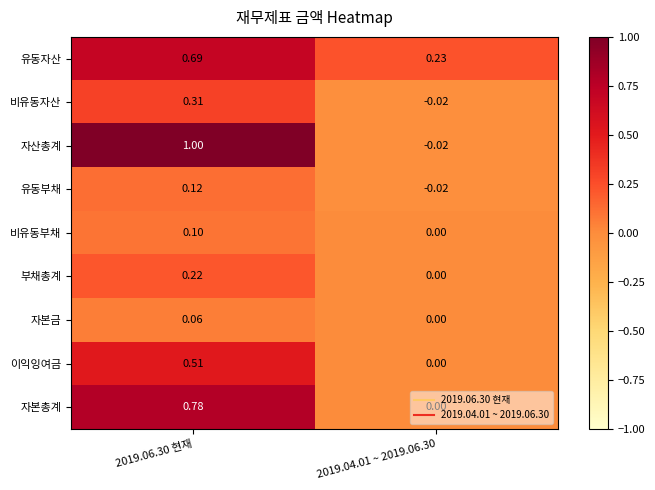

Which series changed the most between 2019.06.30 현재 and 2019.04.01 ~ 2019.06.30?

자산총계